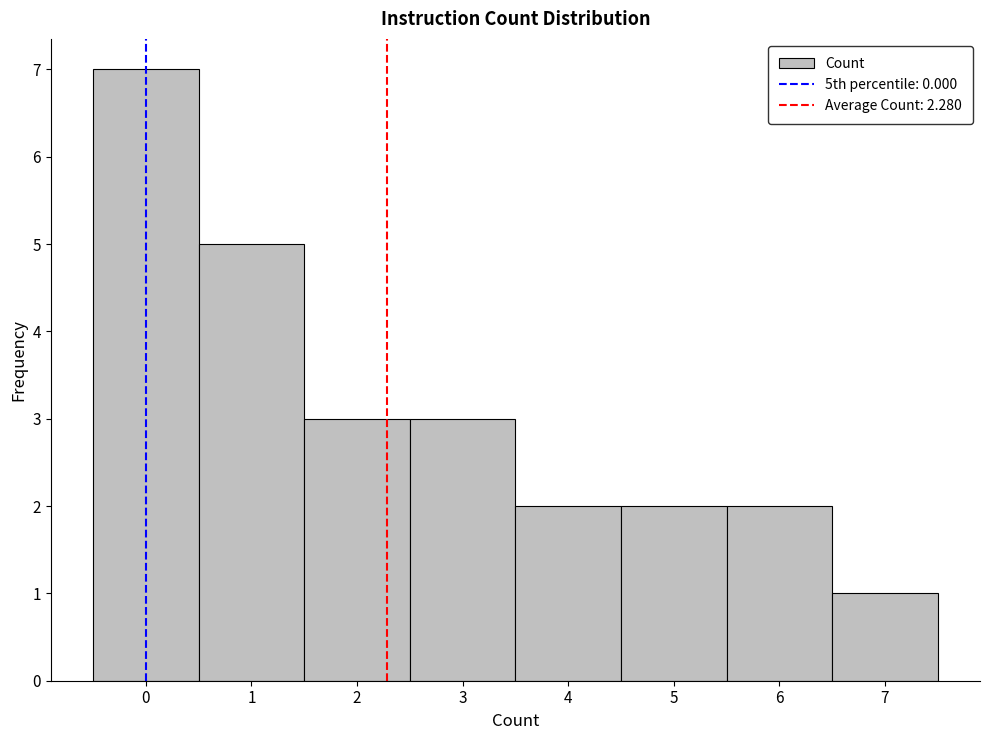

What is the height of the bar covering 3.5 to 4.5 on the x-axis? The values are not printed on the chart, so give them approximately, as read against the axis.

2